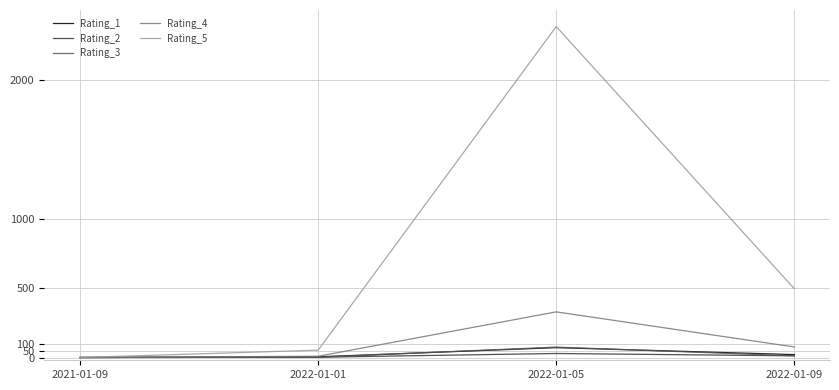

Which category has the highest value across all series?

2022-01-05